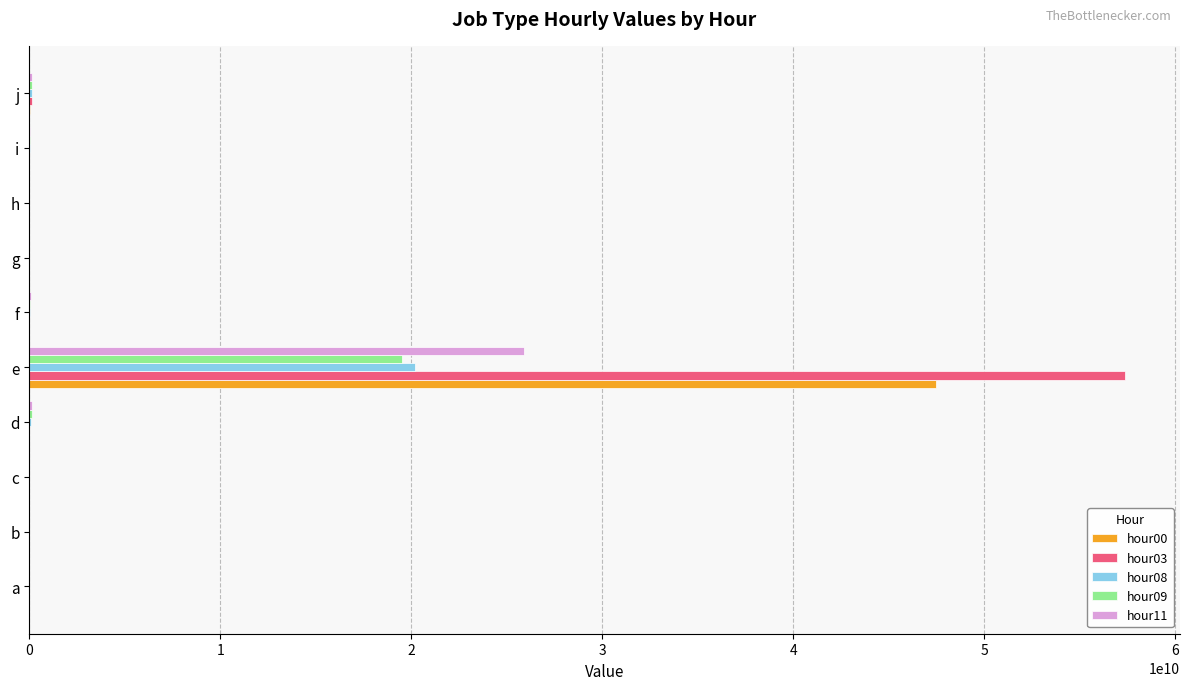

Is the value of hour09 at c greater than the value of hour03 at e?

No